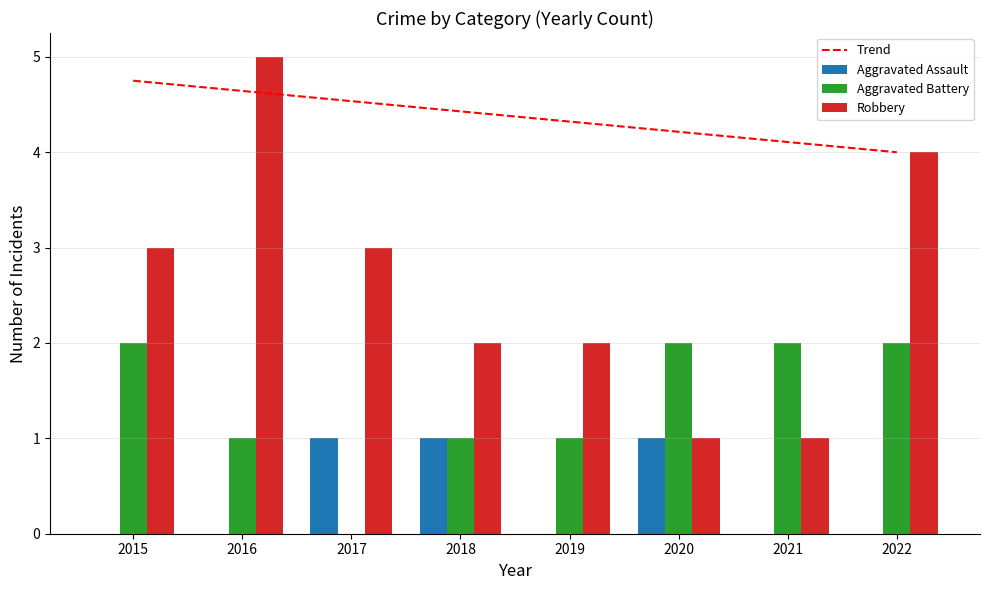

What is the difference between the second highest and minimum values in the Robbery series?

3